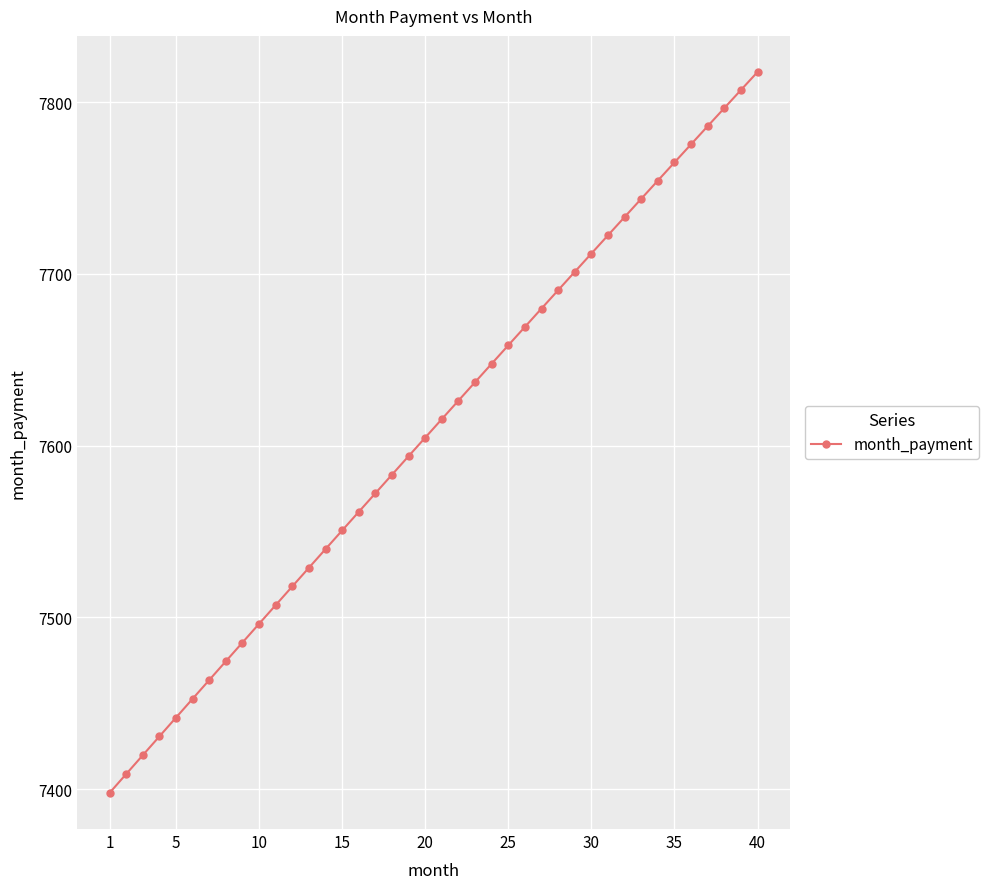

What is the difference between the second highest and second lowest values?

398.4